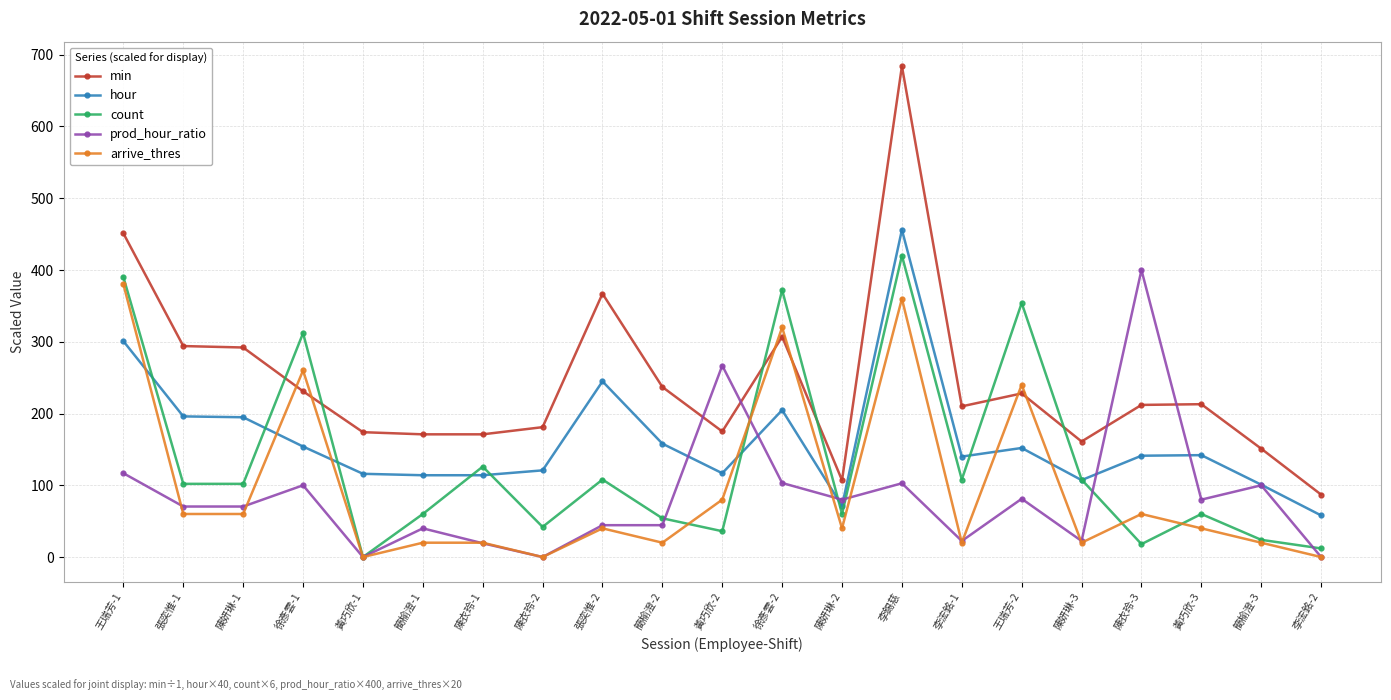

At how many categories does at least one series exceed 562?

1